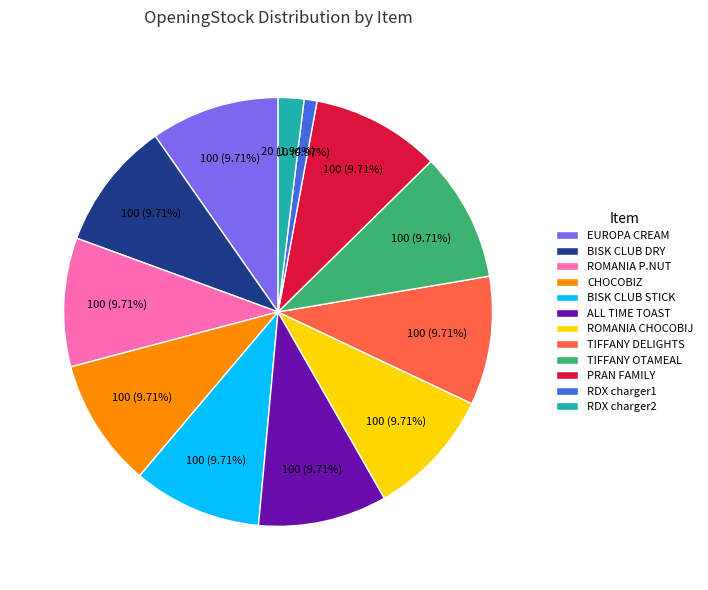

Is the sum of ROMANIA CHOCOBIJ and BISK CLUB DRY greater than half?

No